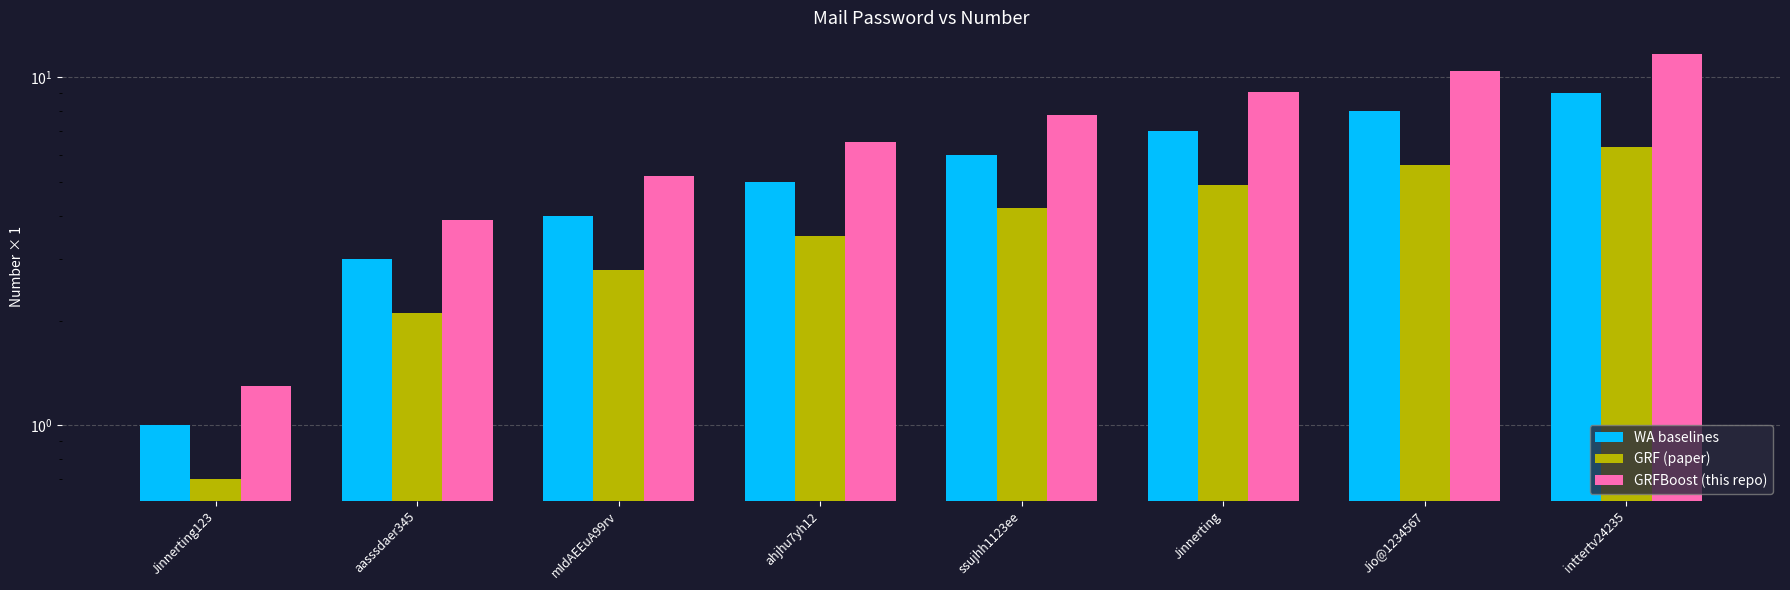

True or false: GRF (paper) has a value of 1.3 at Jio@1234567.

False